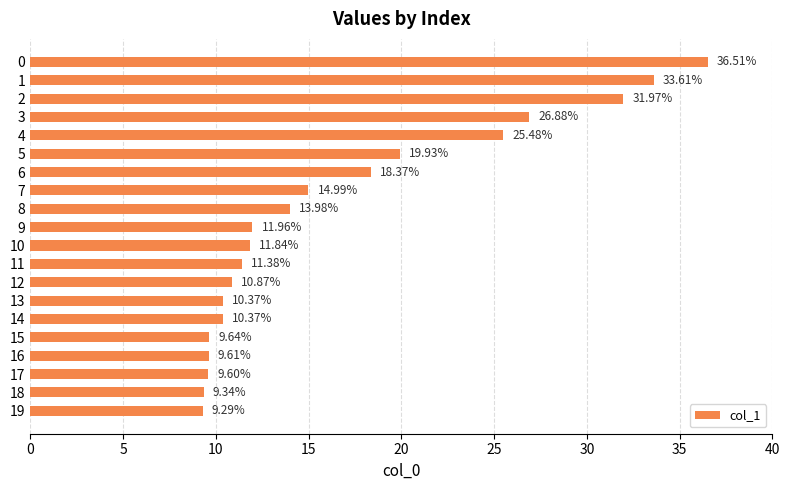

What is the change in value from 5 to 6?

-1.6